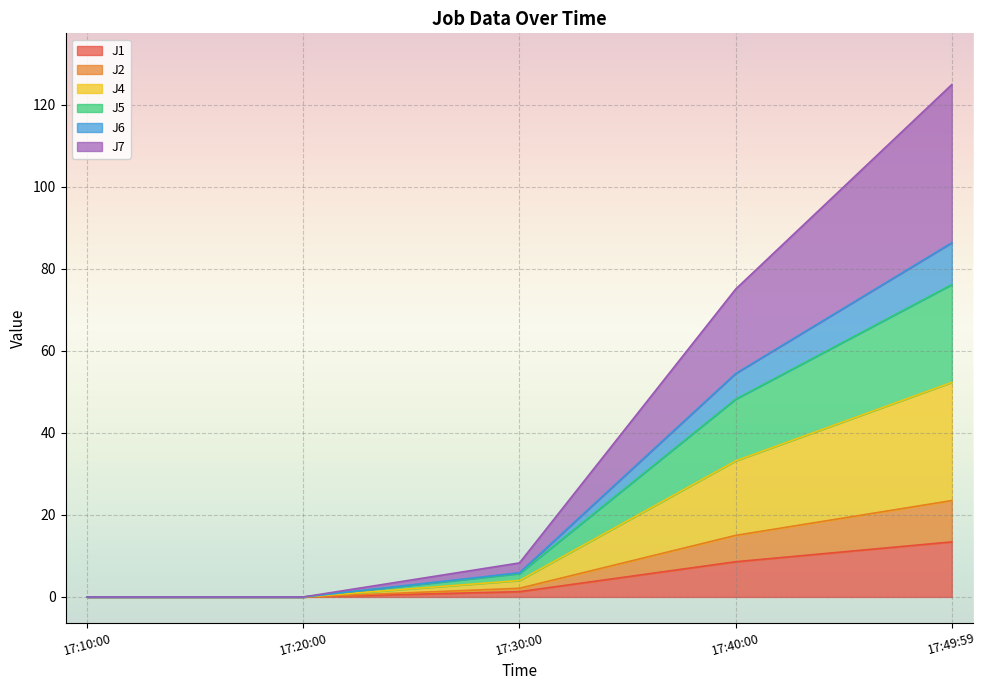

What are all the series names shown in the legend?

J1, J2, J4, J5, J6, J7